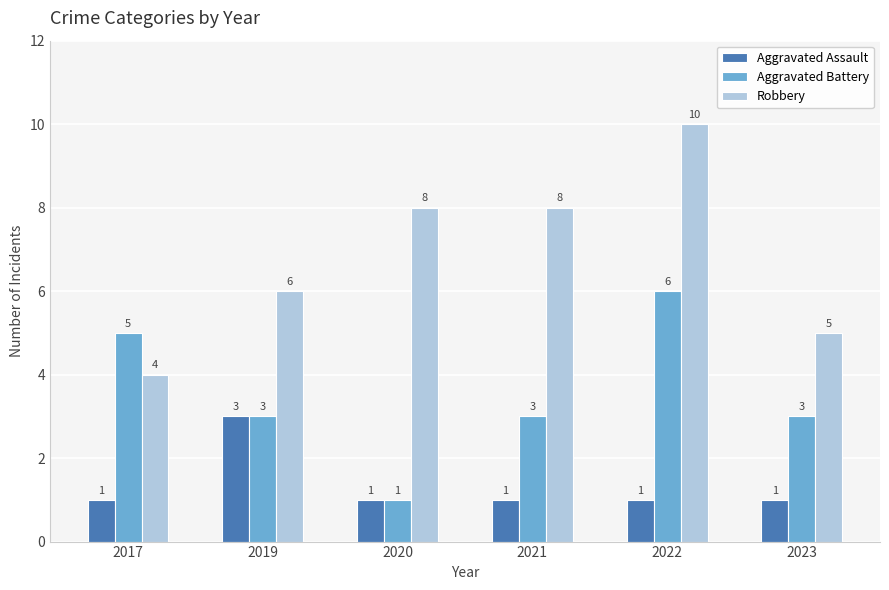

What is the value of the Aggravated Battery bar at the 1st from the left?

5